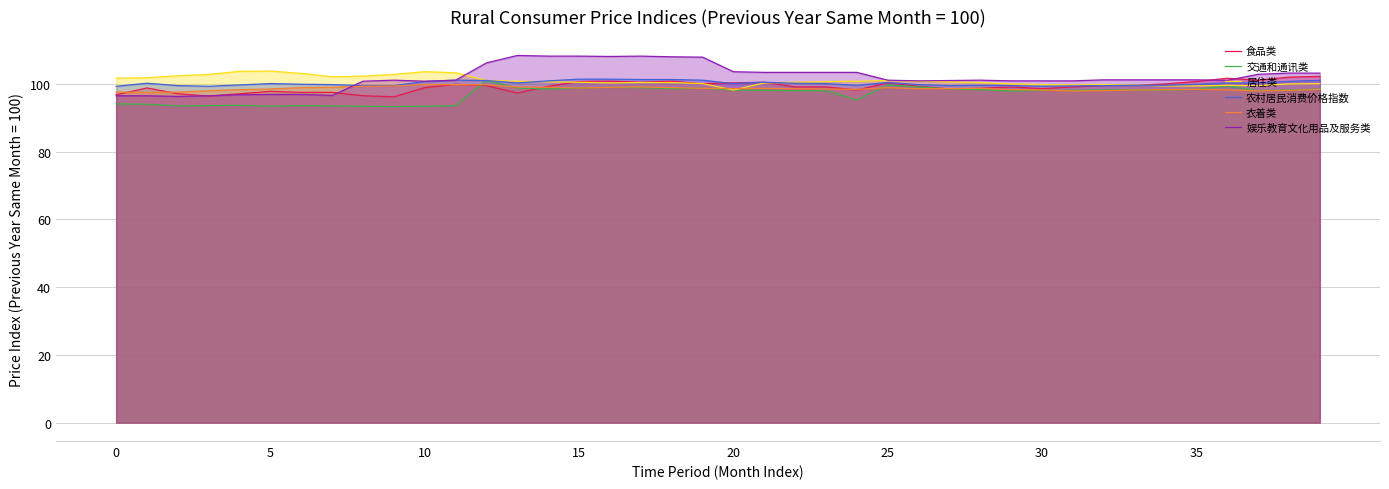

At which category is the sum across all series the highest?

16